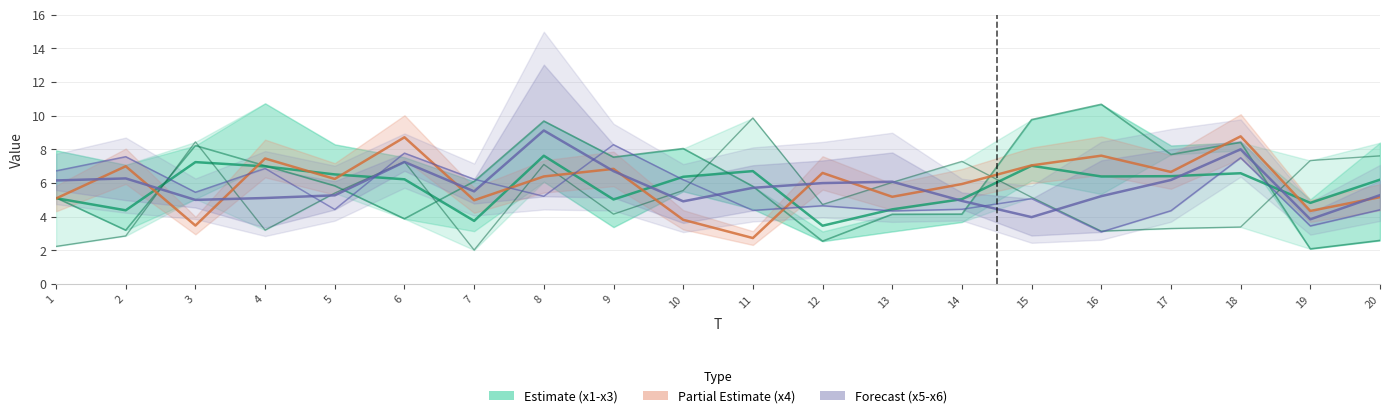

Where is x4 (Partial) nearest to the value 5?

7